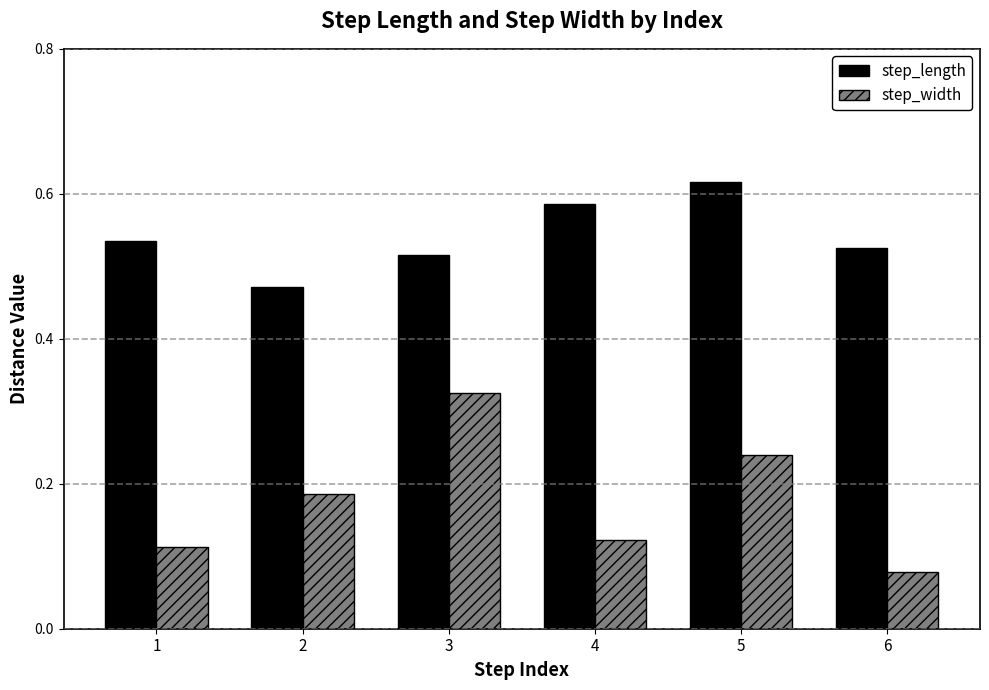

What is the sum of all step_length values?

3.2